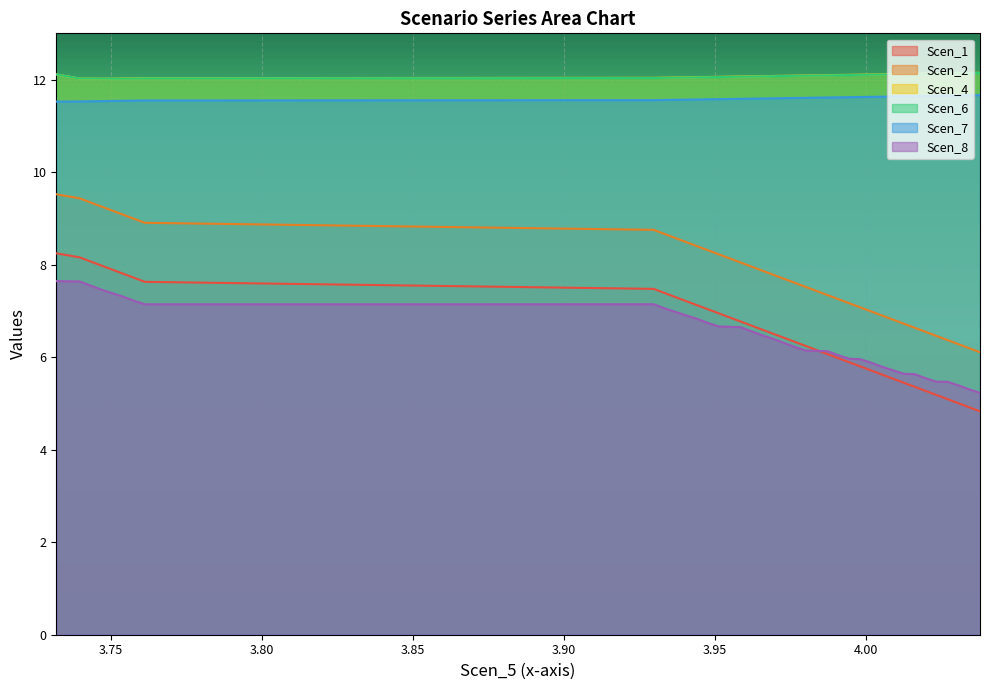

What is the label of the 39th point from the right?

3.739629620973832